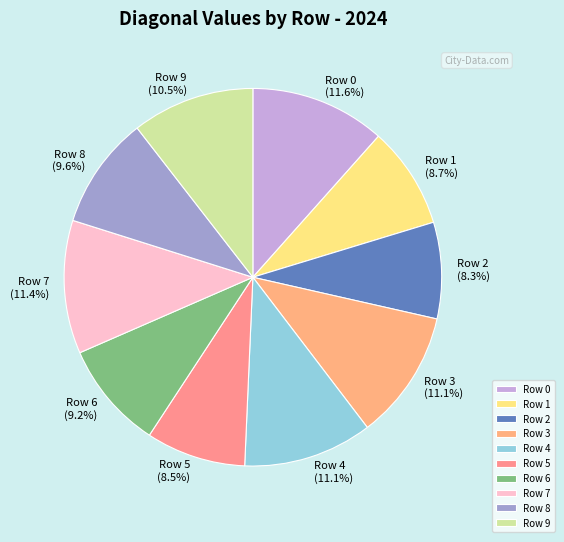

To the nearest percent, what percentage of the pie is Row 7?

11%